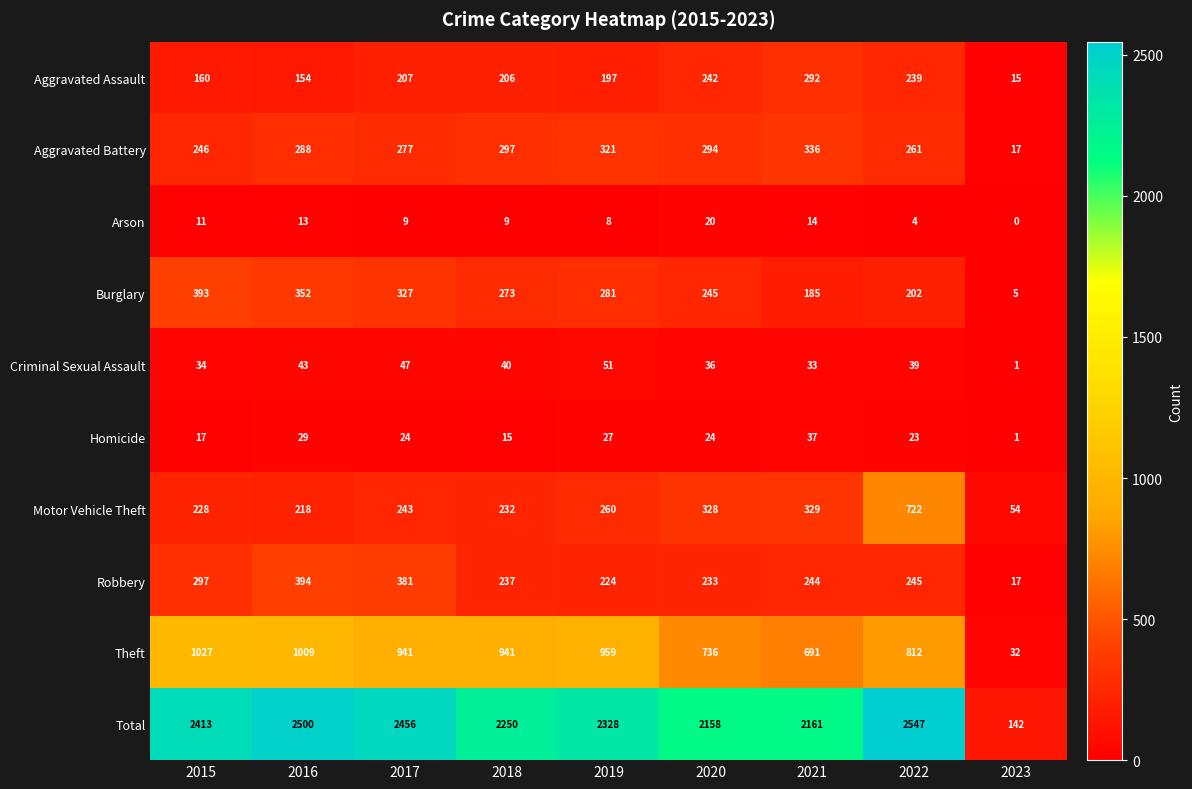

What is the average value of the Motor Vehicle Theft series?

290